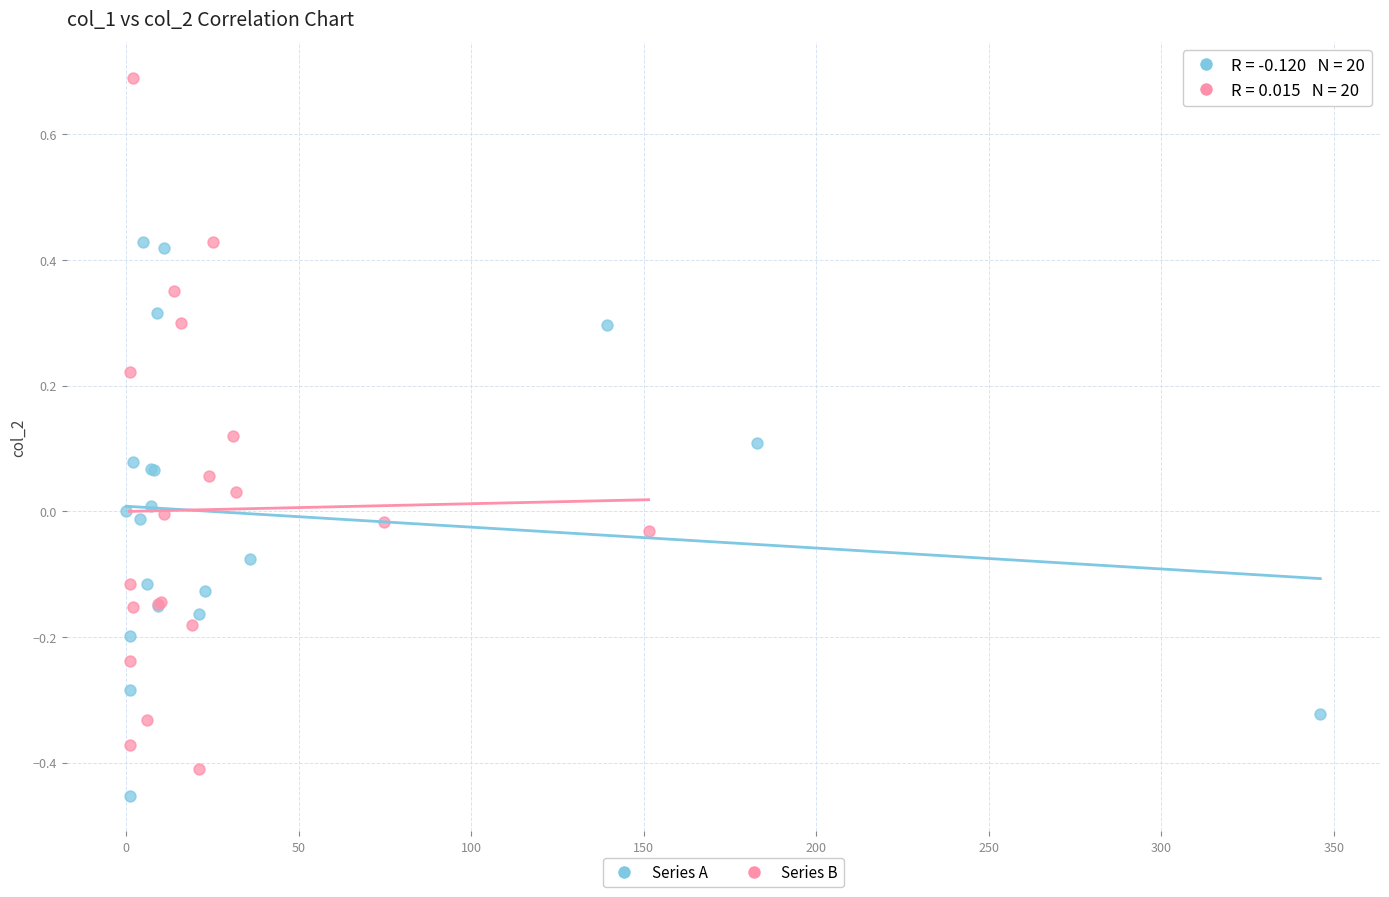

What are all the series names shown in the legend?

Series A, Series B